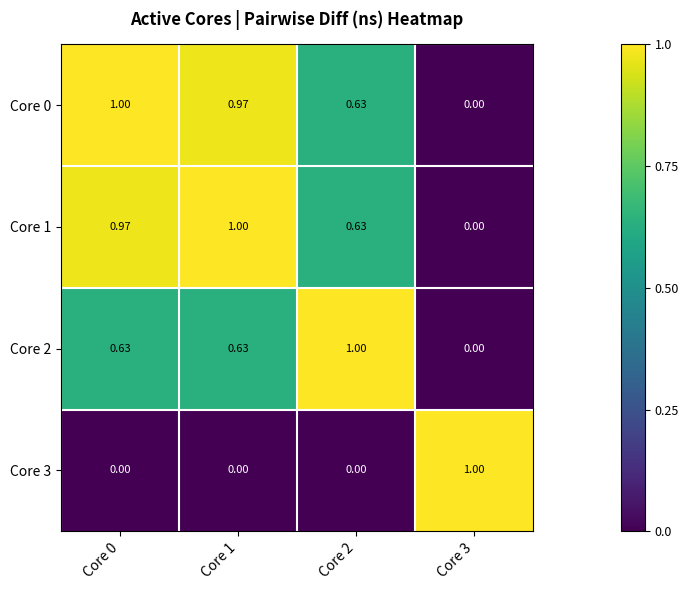

Is the value of Core 2 at Core 1 greater than the value of Core 3 at Core 2?

Yes